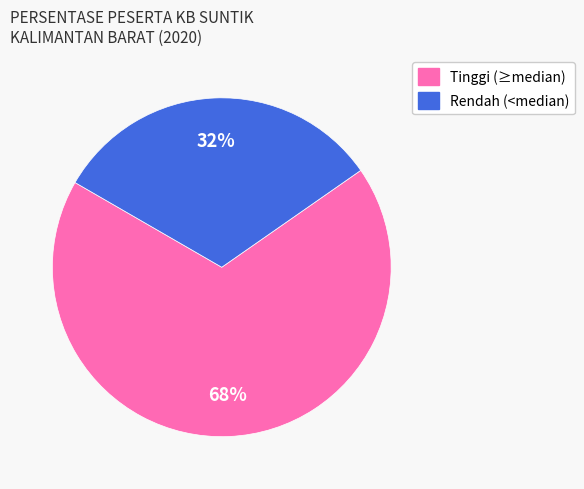

Does any single category account for the majority?

Yes